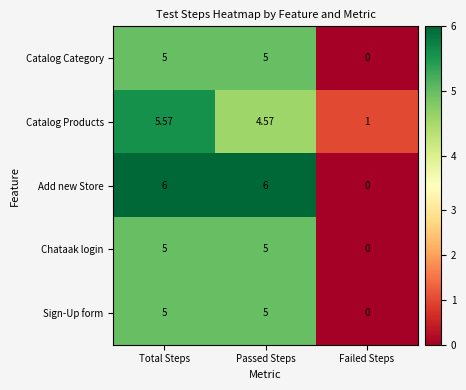

How many data points does each series have?

3